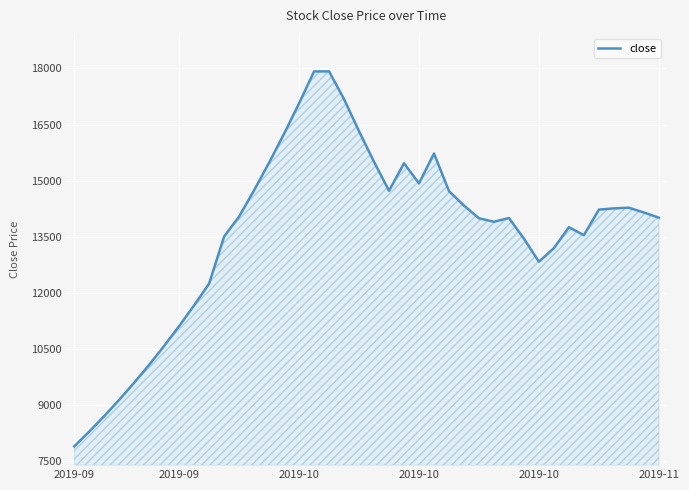

How many lines are shown in the chart?

1